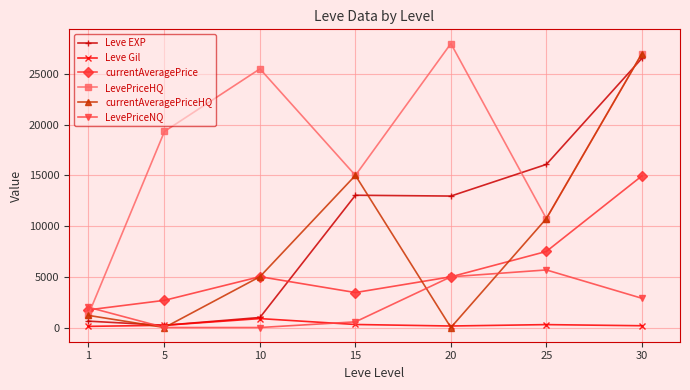

At which category does the chart reach its peak across all series?

20